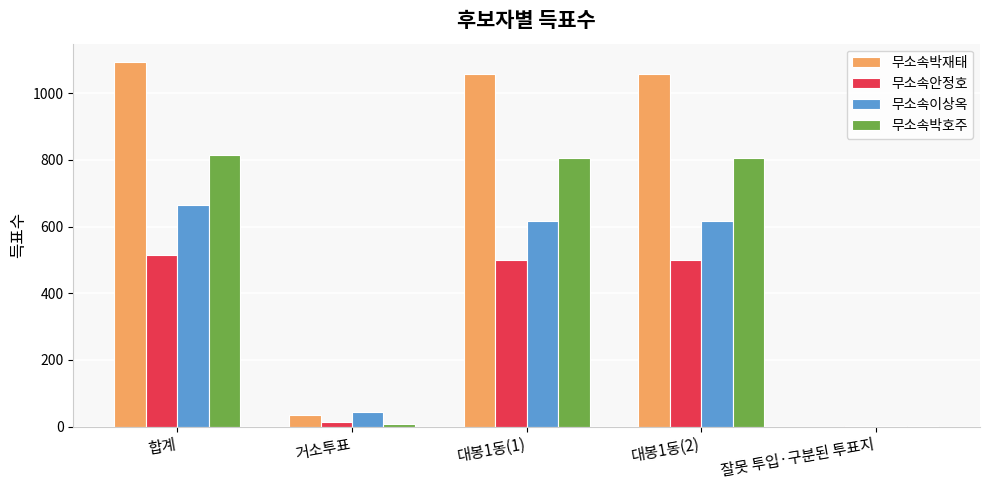

Reading right to left, list all the values displayed in this chart.

무소속박재태: 0	1059	1059	35	1094
무소속안정호: 1	500	500	13	514
무소속이상옥: 2	618	618	44	664
무소속박호주: 1	806	806	7	814